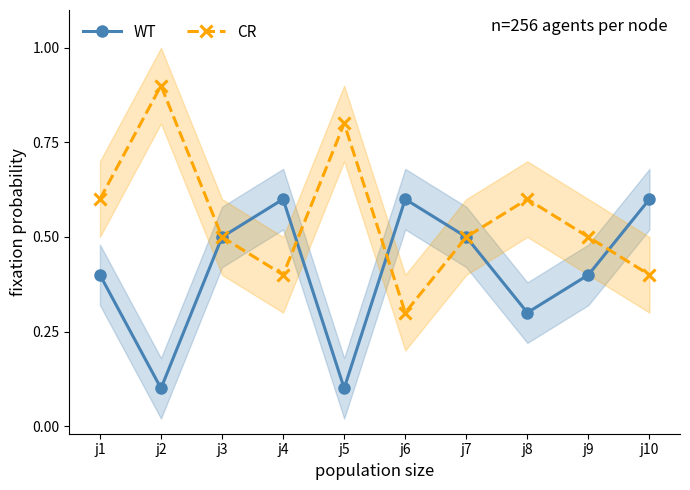

What is the difference between the maximum and minimum values in the WT series?

0.5